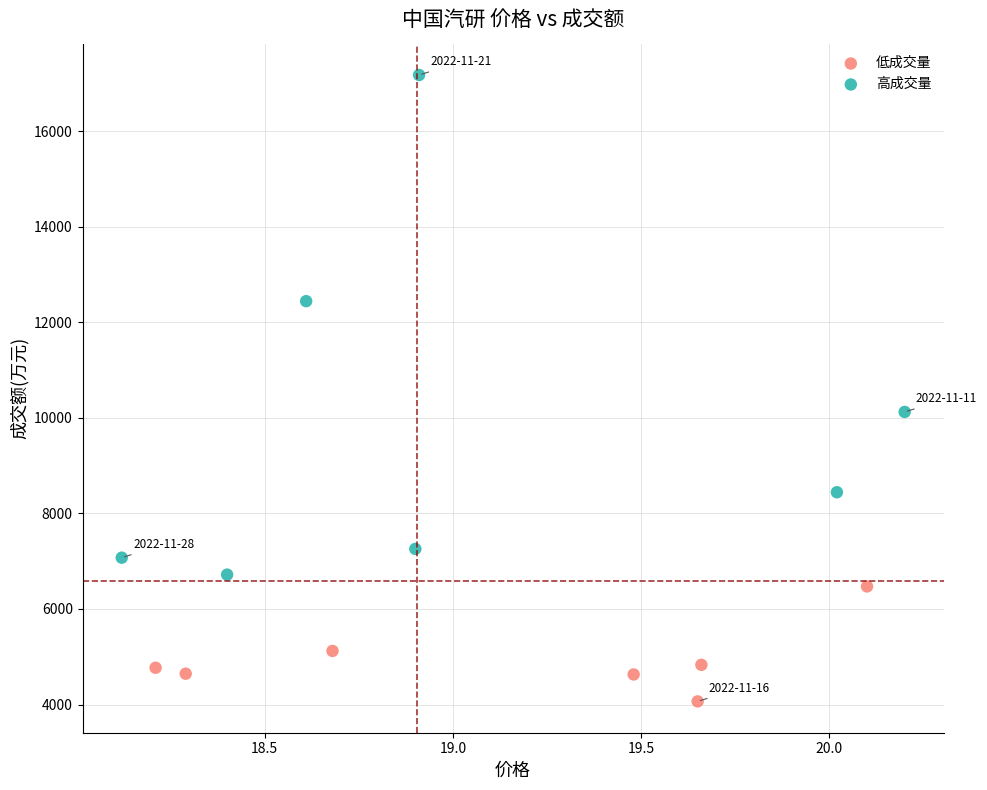

Which series reaches the minimum Y coordinate?

低成交量